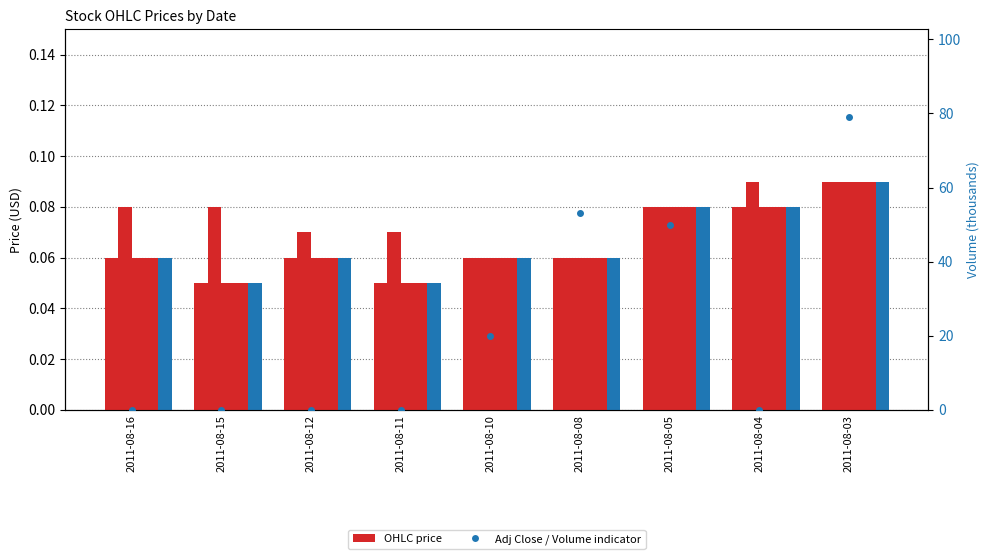

What is the spread (max minus min) of values at 2011-08-10?

19.9